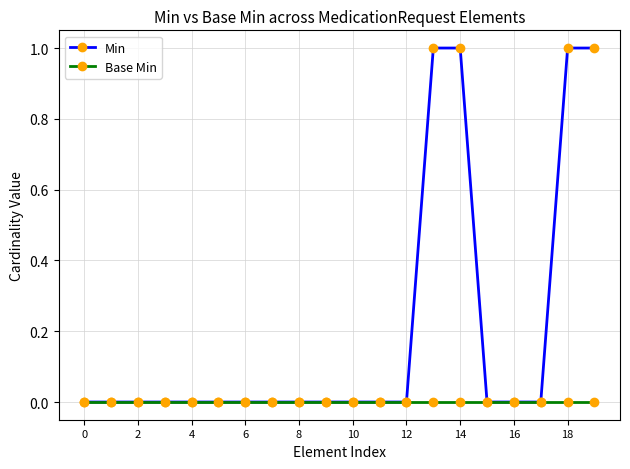

List the series in order of their overall mean, lowest first.

Base Min, Min